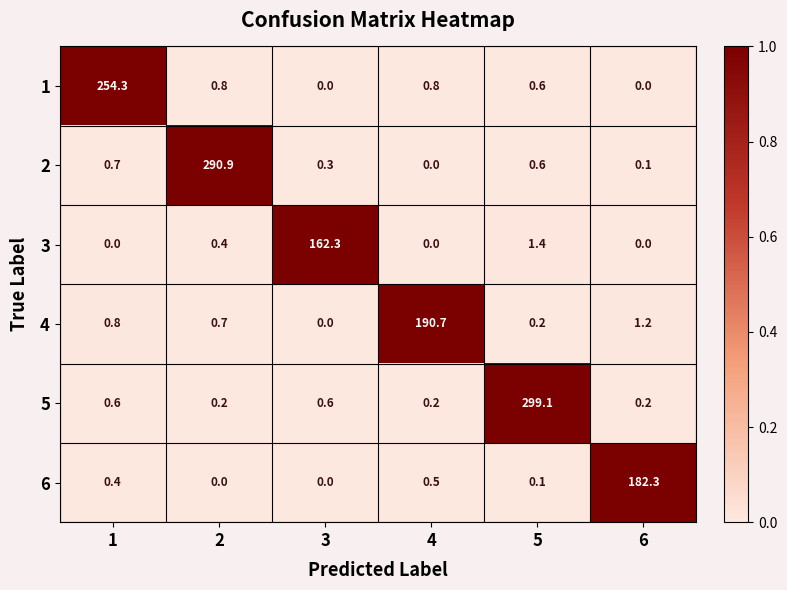

Which series has the widest spread of values?

5